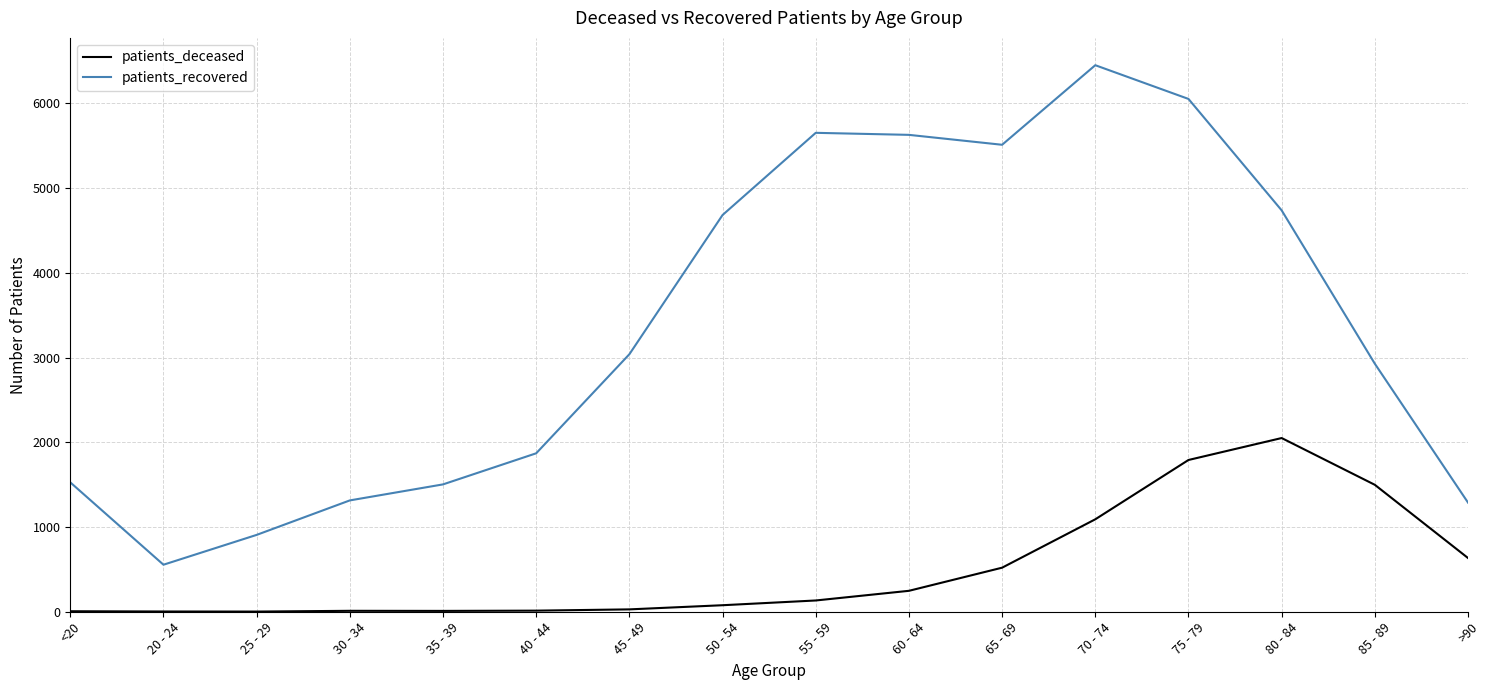

What is the sum of all patients_recovered values?

53642